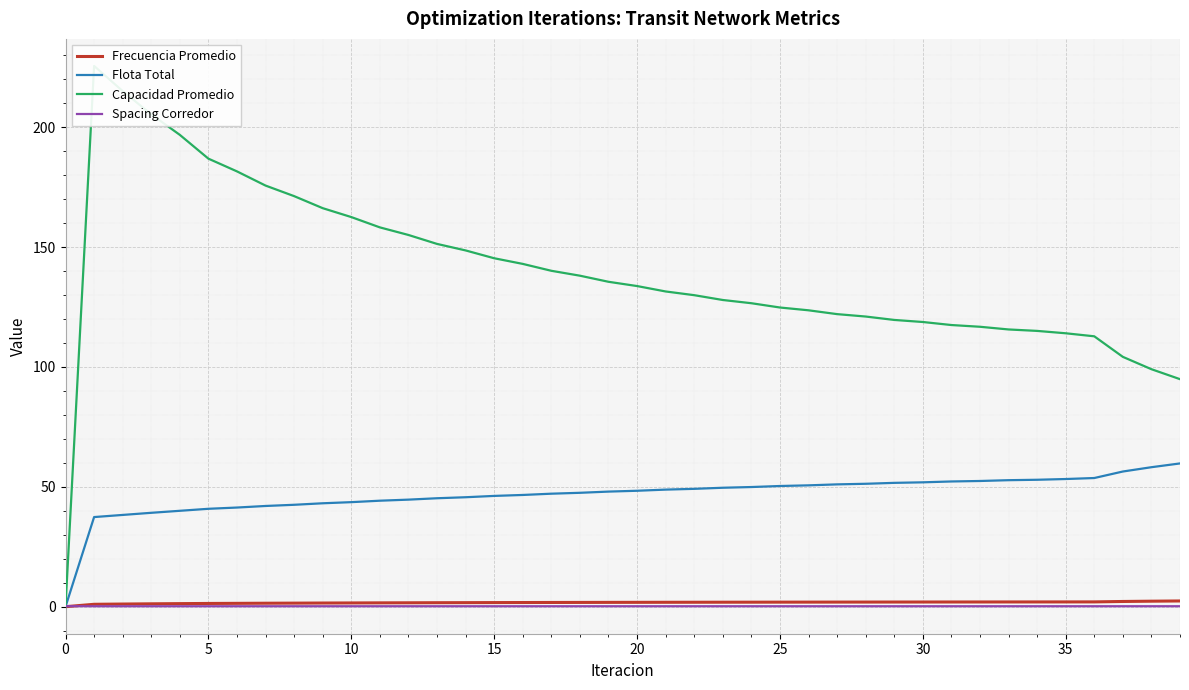

Is it true that Spacing Corredor equals 0.2 at 20?

True